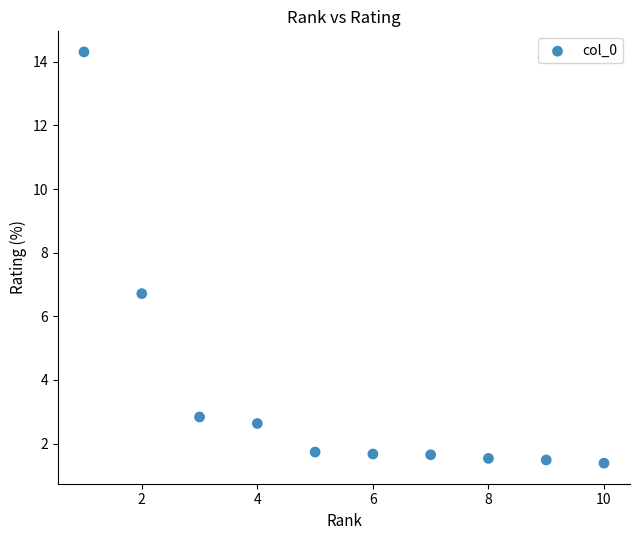

What is the average Y value?

3.6